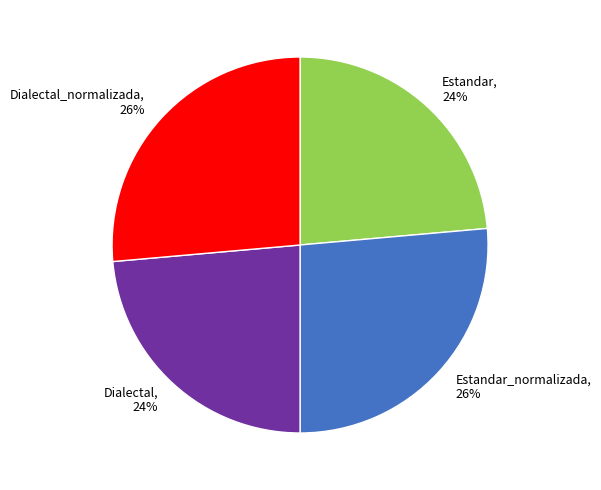

To the nearest percent, what percentage of the pie is Estandar?

24%